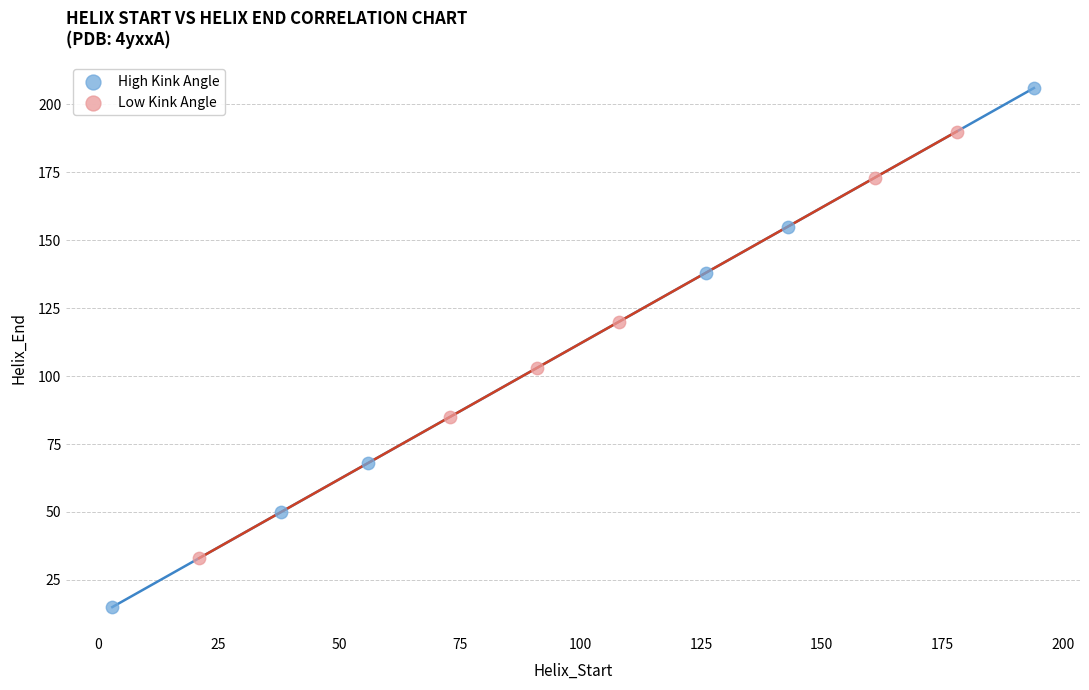

Which series reaches the maximum Y coordinate?

High Kink Angle